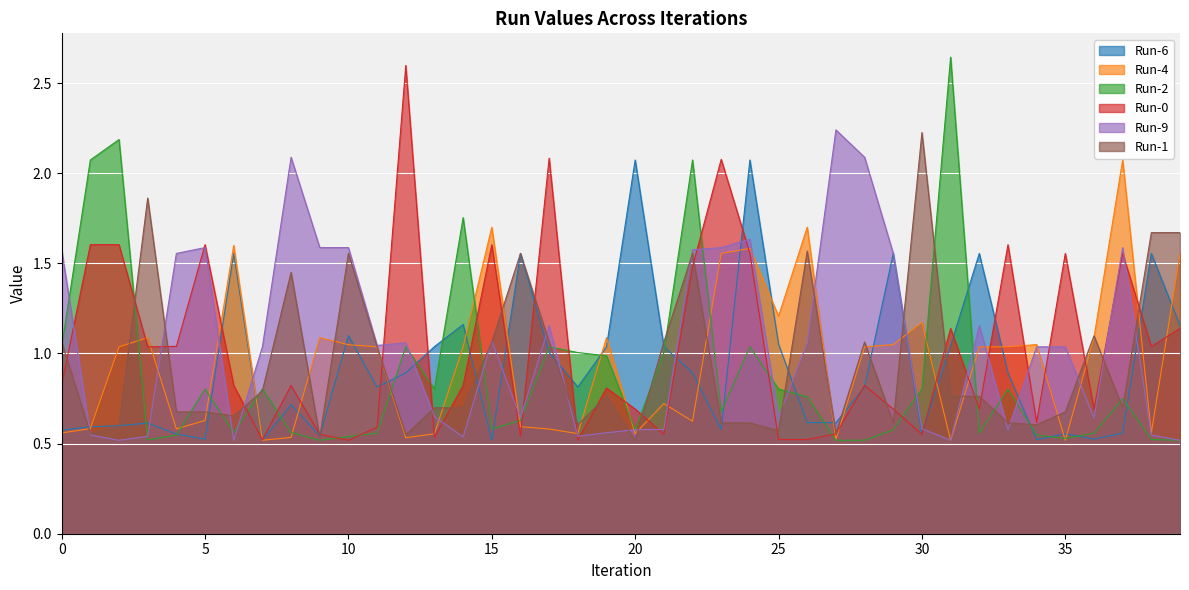

What is the highest value of the Run-2 series?

2.6